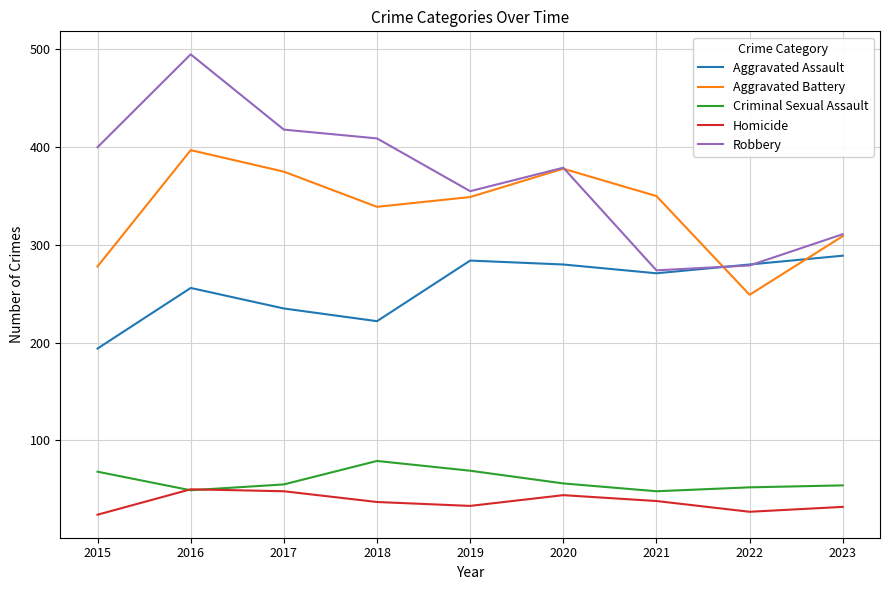

Where is the first local maximum for Robbery?

2016